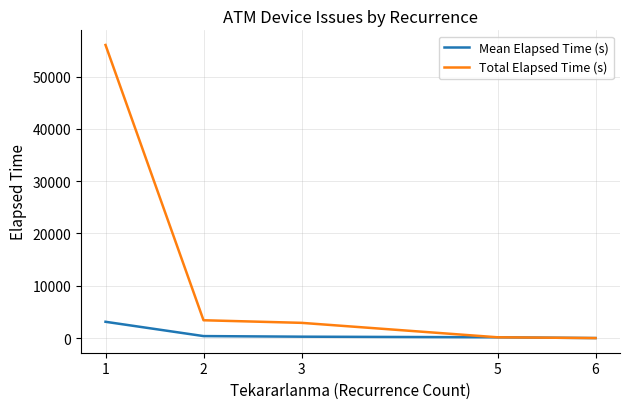

The value of Total Elapsed Time (s) at 2 is 1349.4. True or false?

False